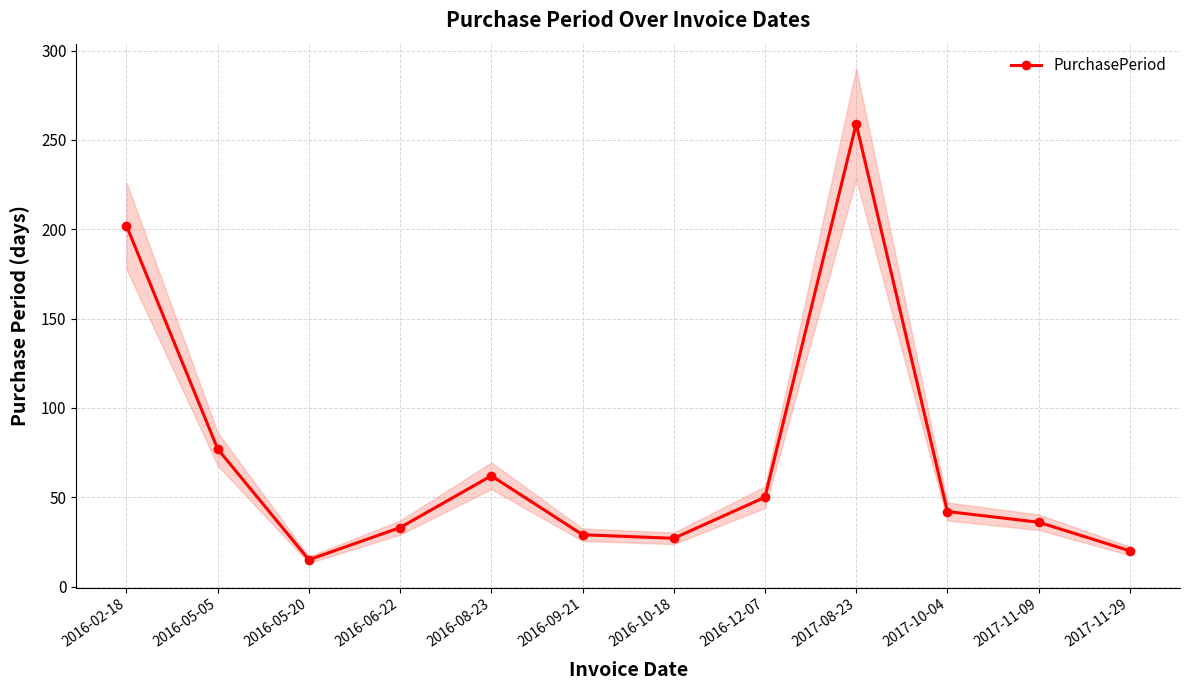

Between 2016-08-23 and 2017-11-29, which is larger?

2016-08-23